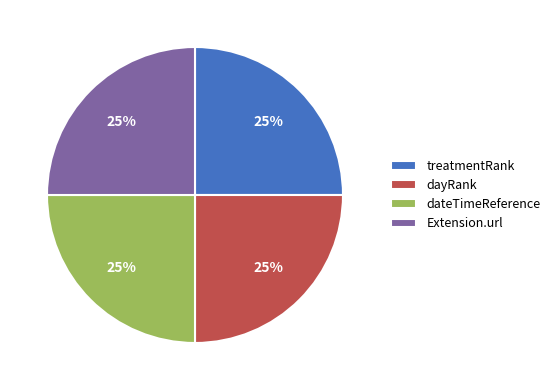

Approximately how many times larger is the value at dateTimeReference compared to treatmentRank?

1.0